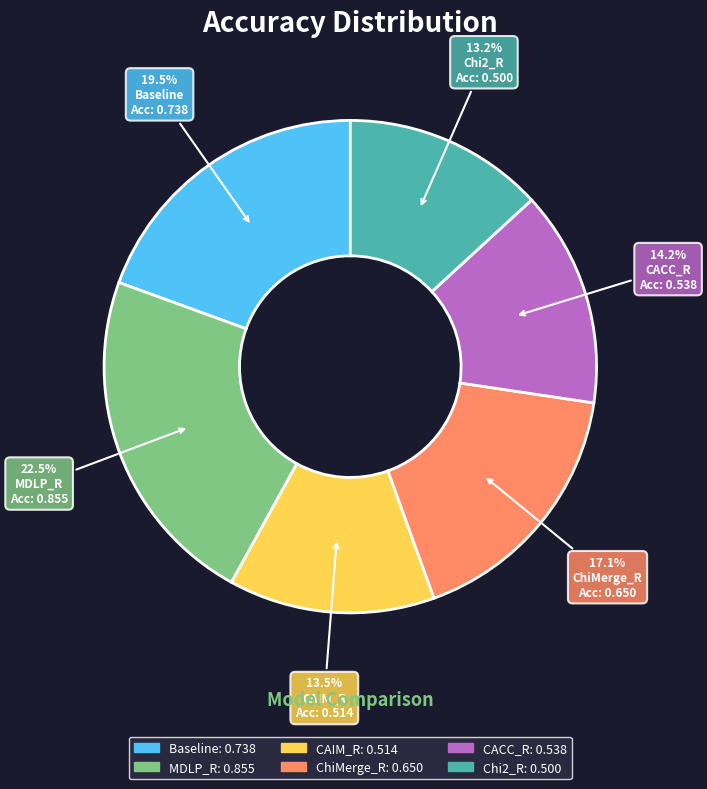

Which category has the biggest portion of the pie?

MDLP_R